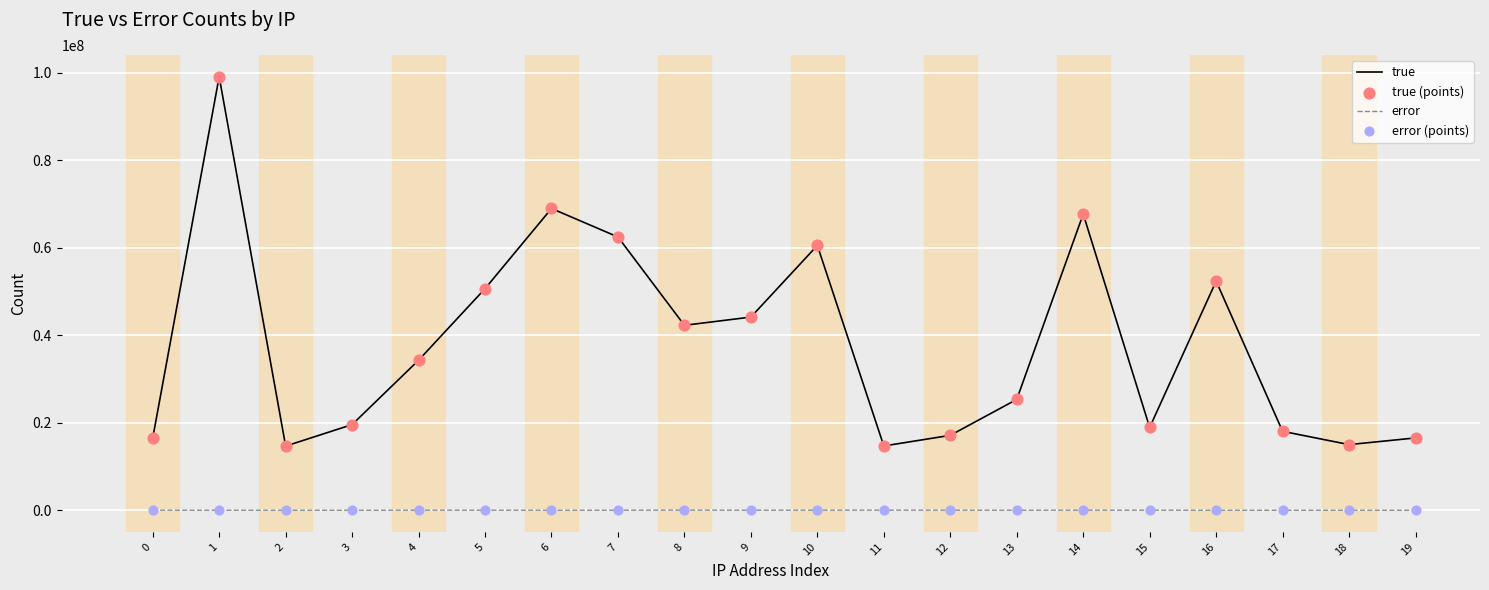

Which series has the largest total across all categories?

true